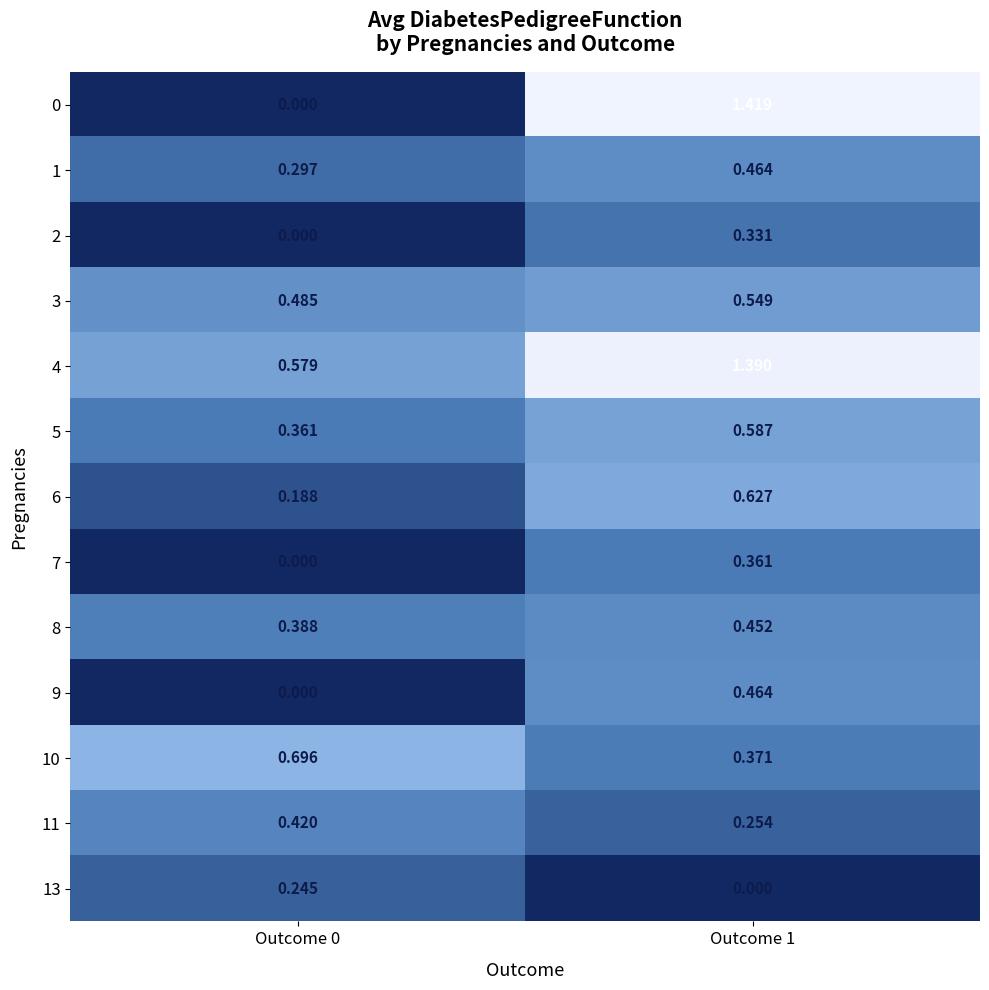

Which series changed the most between Outcome 0 and Outcome 1?

0